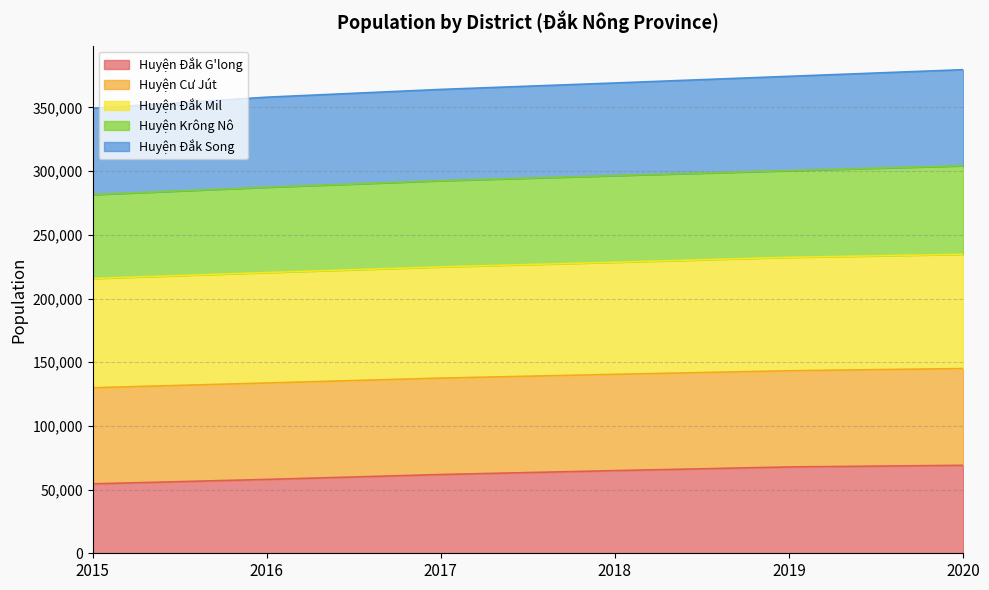

Count the Huyện Đắk Song values in the range 358095 to 374480.

4